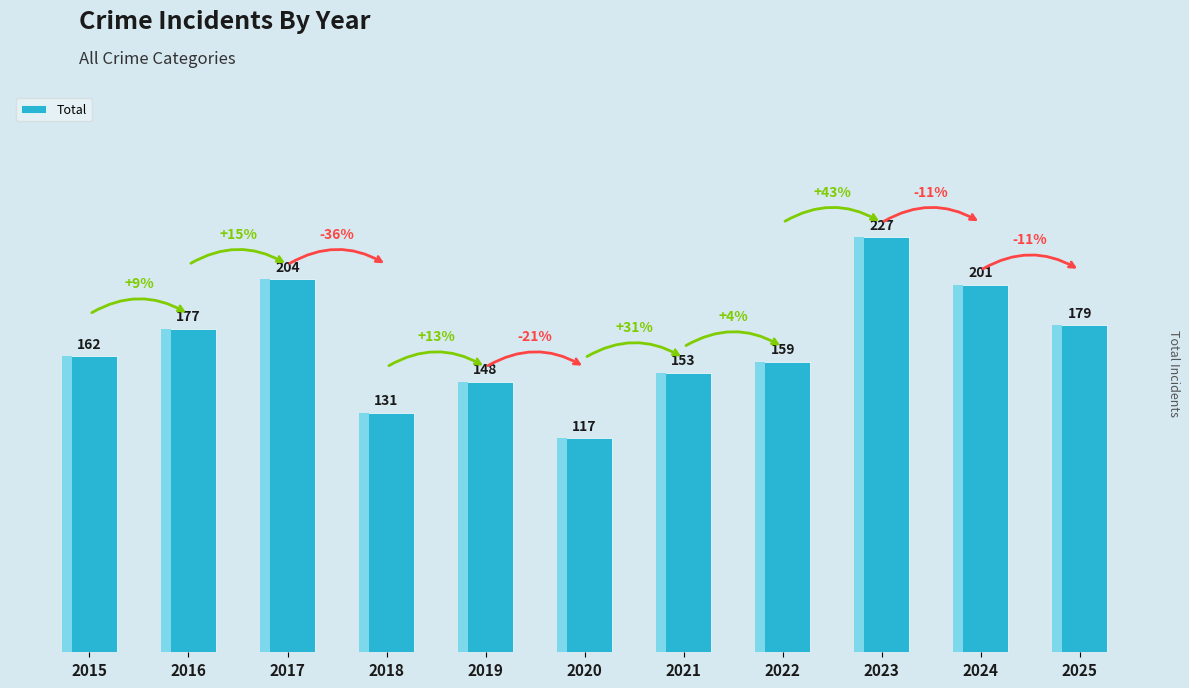

At which label is the value closest to 172?

2016